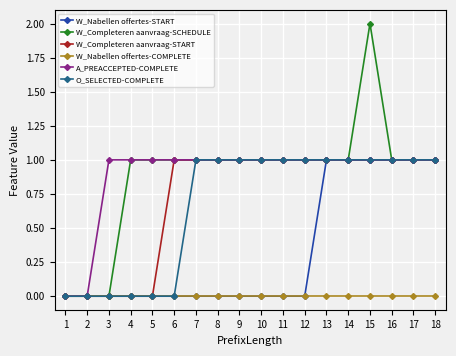

What is the value of the W_Completeren aanvraag-START point at the 13th from the left?

1